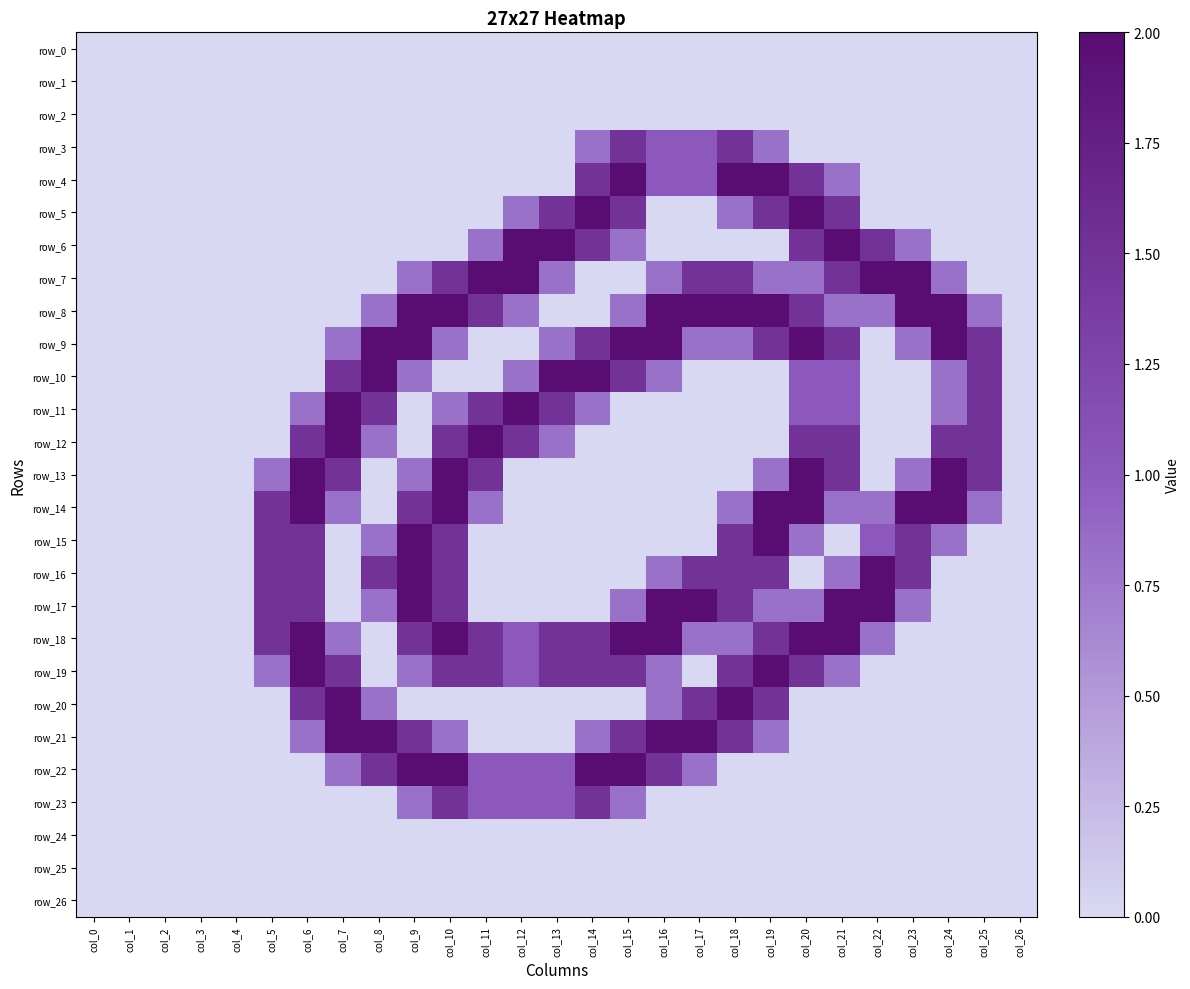

The row_11 series shows -0.7 at col_19. True or false?

False